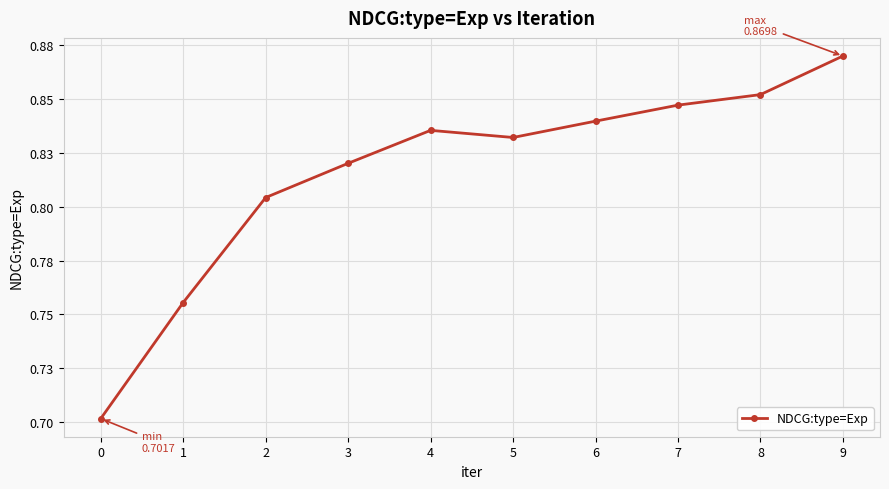

Rank the categories by value from lowest to highest.

0, 1, 2, 3, 5, 4, 6, 7, 8, 9